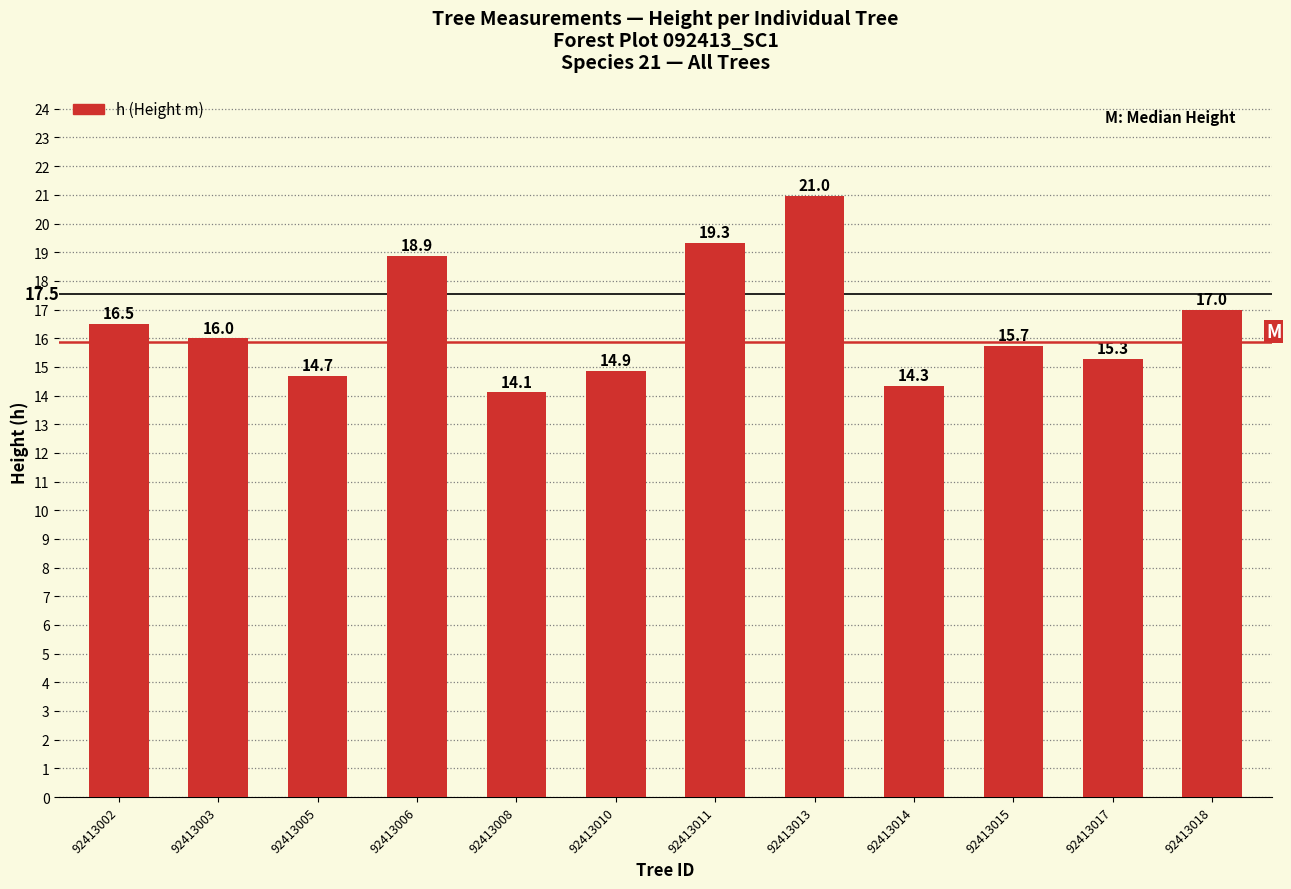

The chart shows a value of 7.5 at 92413010. True or false?

False